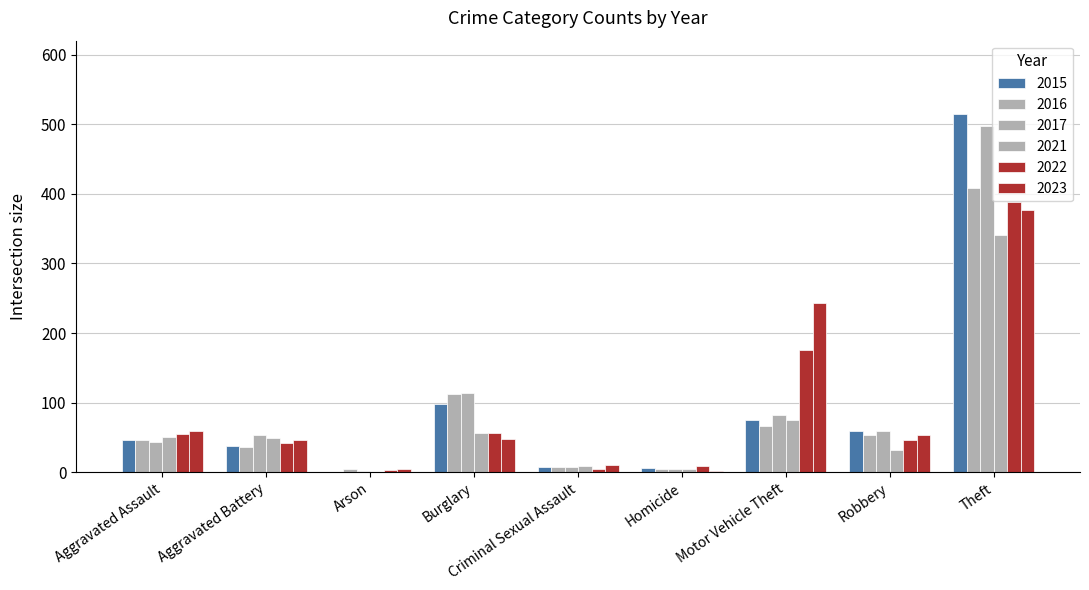

What is the value of the 2015 bar at the 2nd from the left?

38